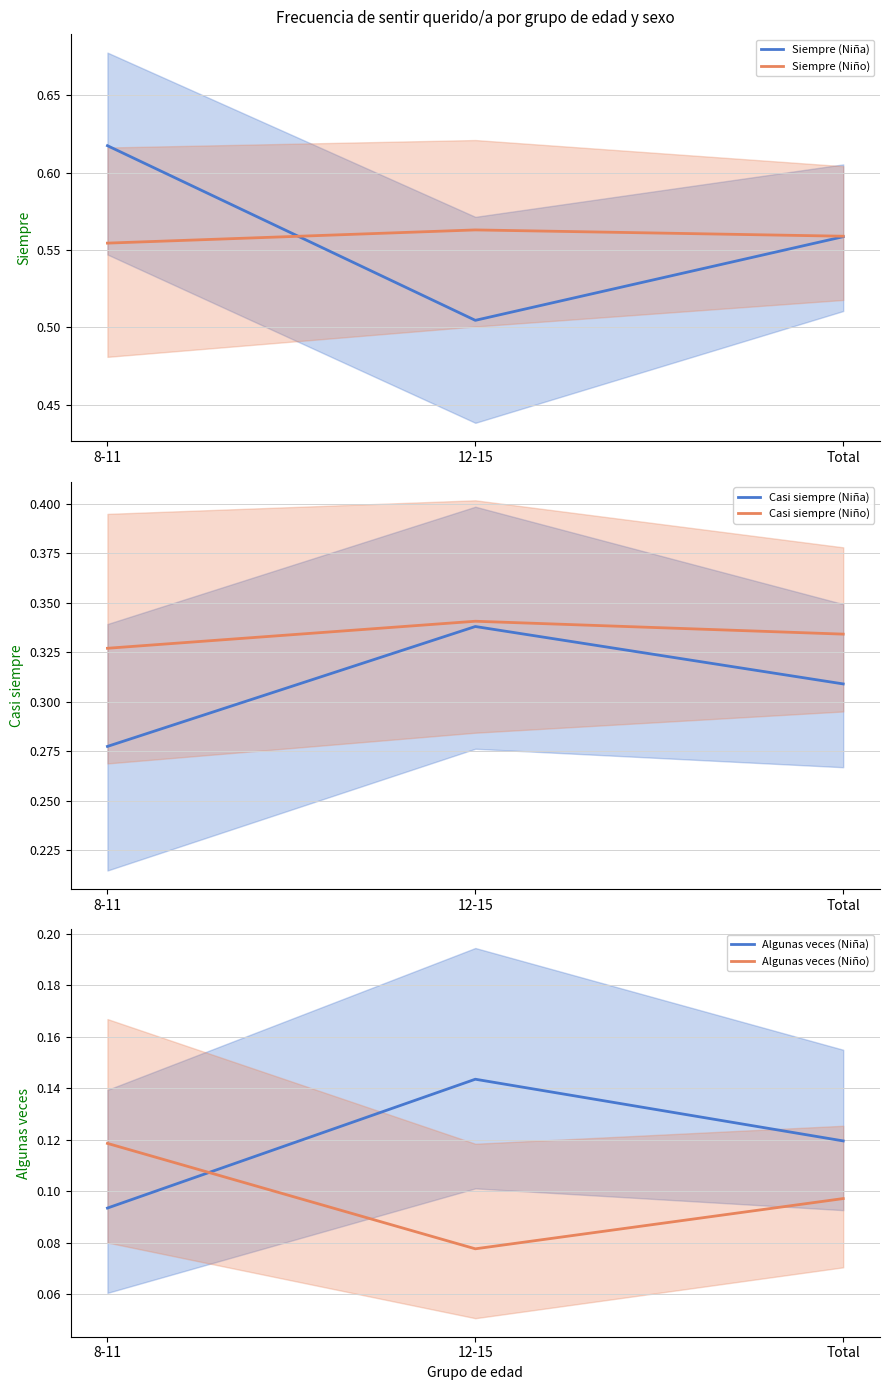

What is the difference between the Casi siempre (Niña) values at 8-11 and 12-15?

0.1